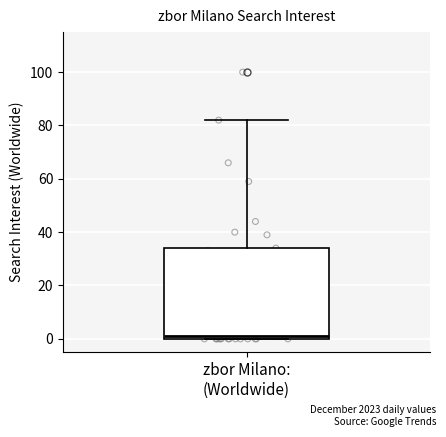

Where does the upper whisker of the box for zbor Milano: (Worldwide) end on the y-axis? The values are not printed on the chart, so give them approximately, as read against the axis.

82